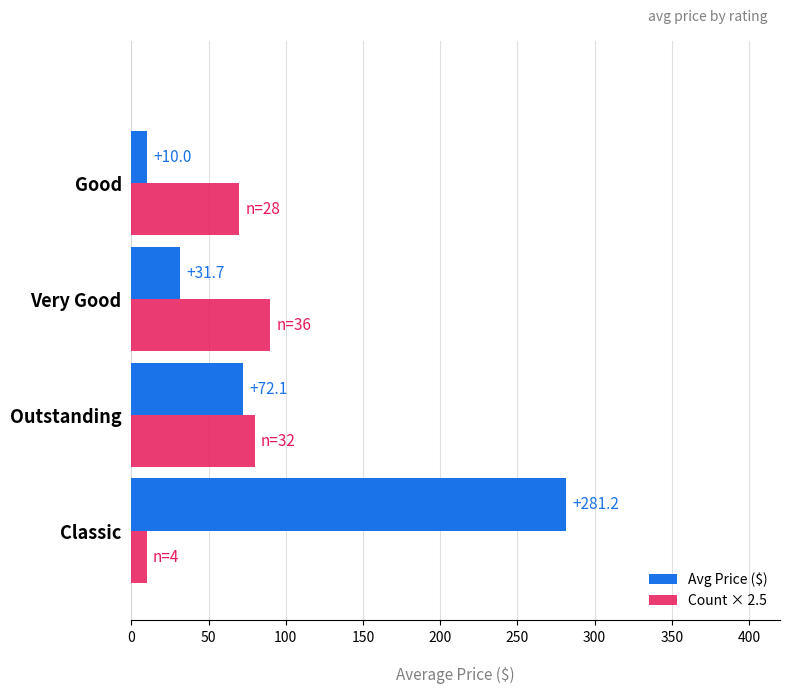

What is the lowest value of the Count × 2.5 series?

10.0